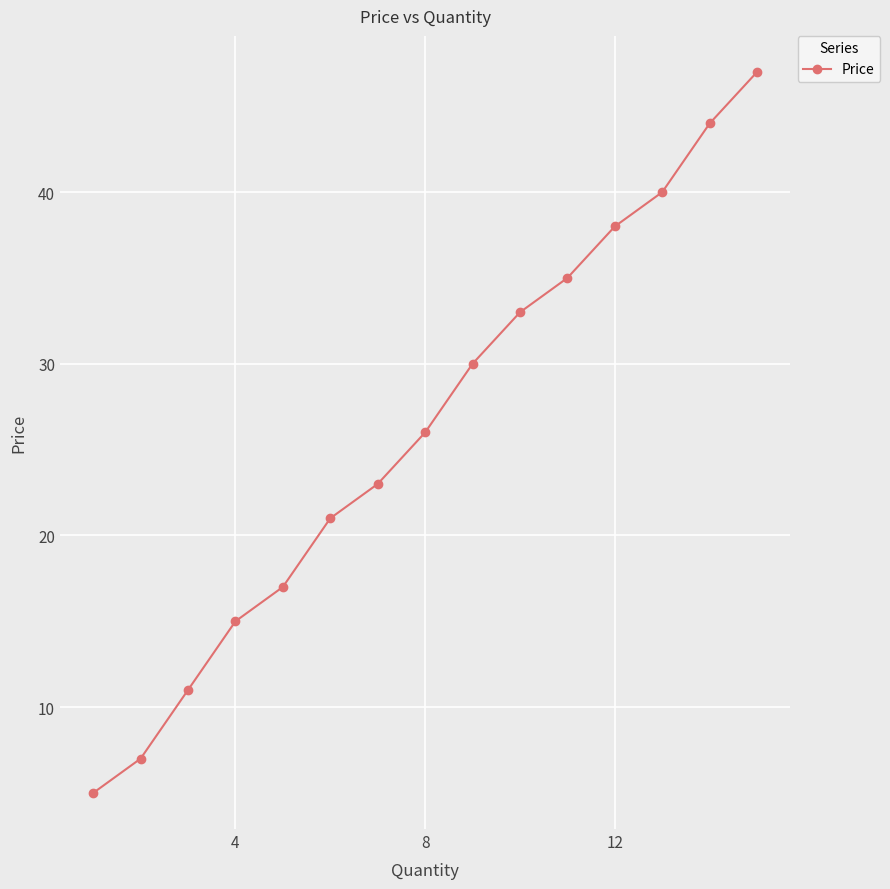

What is the difference between the maximum and minimum values?

42